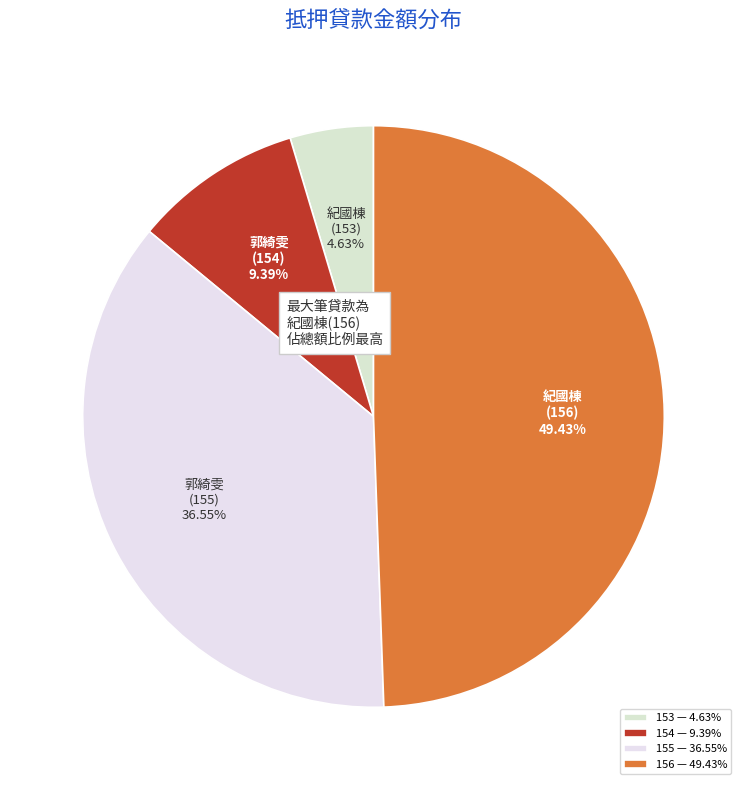

What percentage is NOT represented by 153?

95.4%